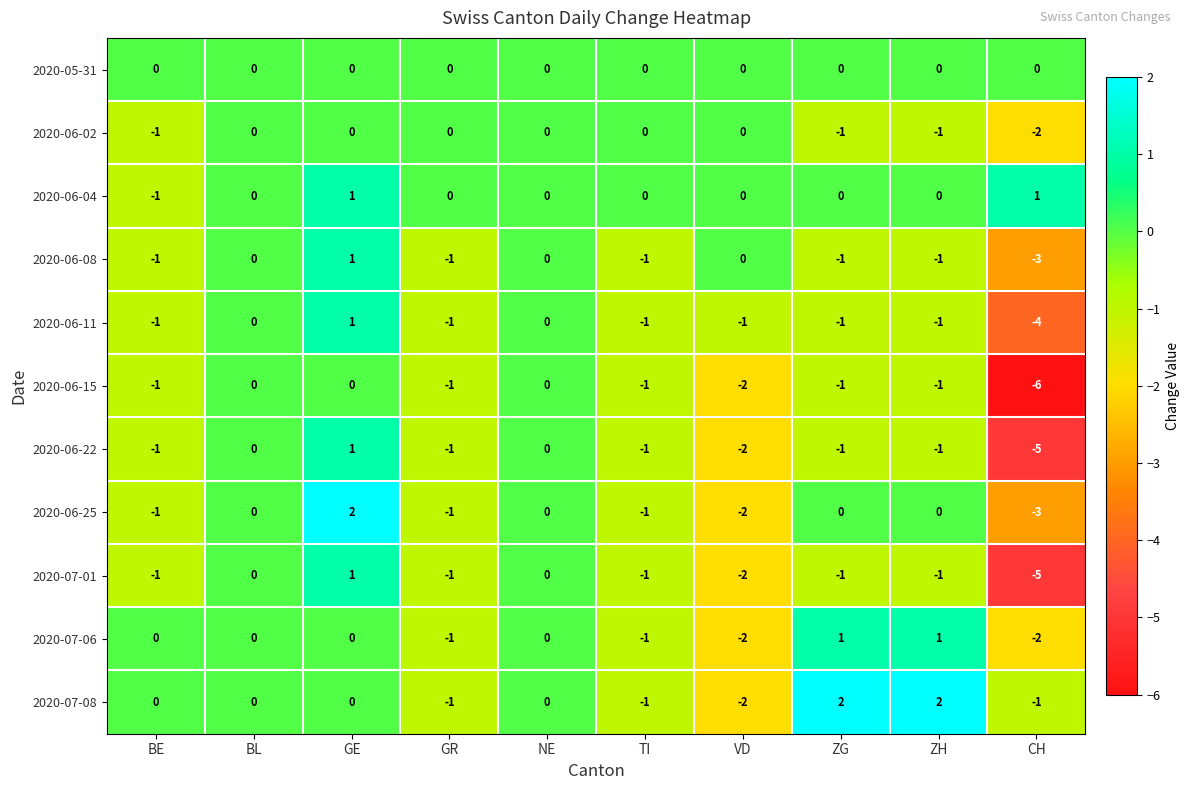

Which label corresponds to the smallest value in the chart?

CH